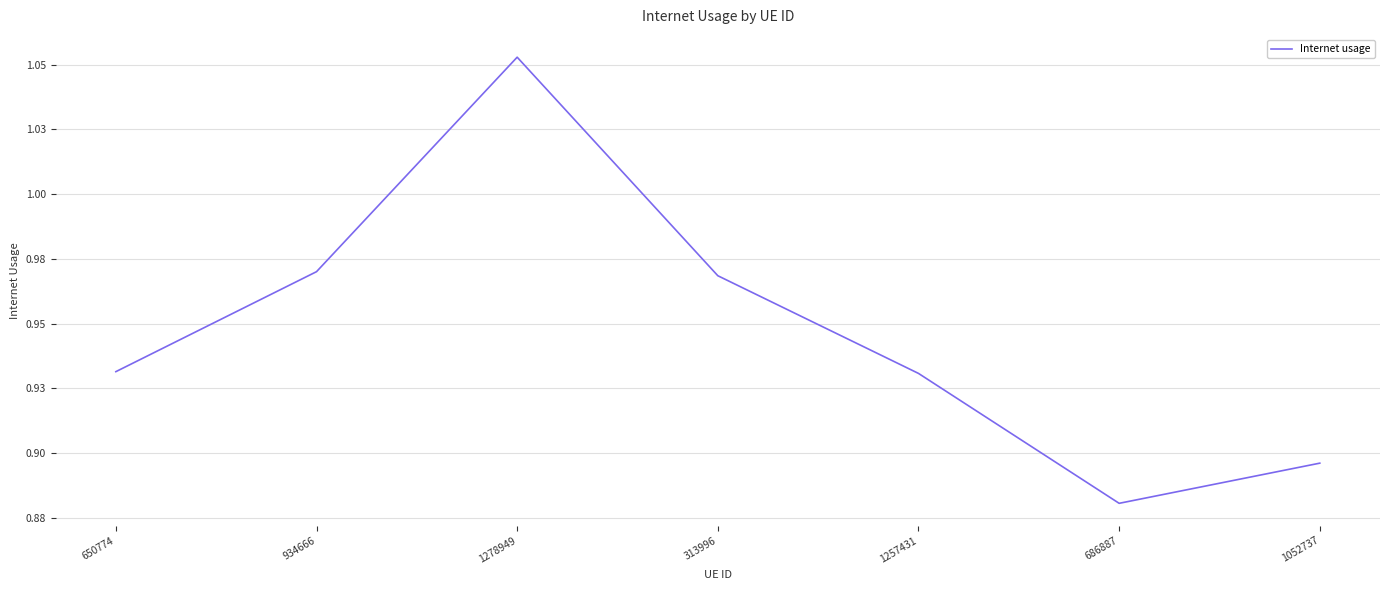

Is this an area chart (filled region under the line)?

No